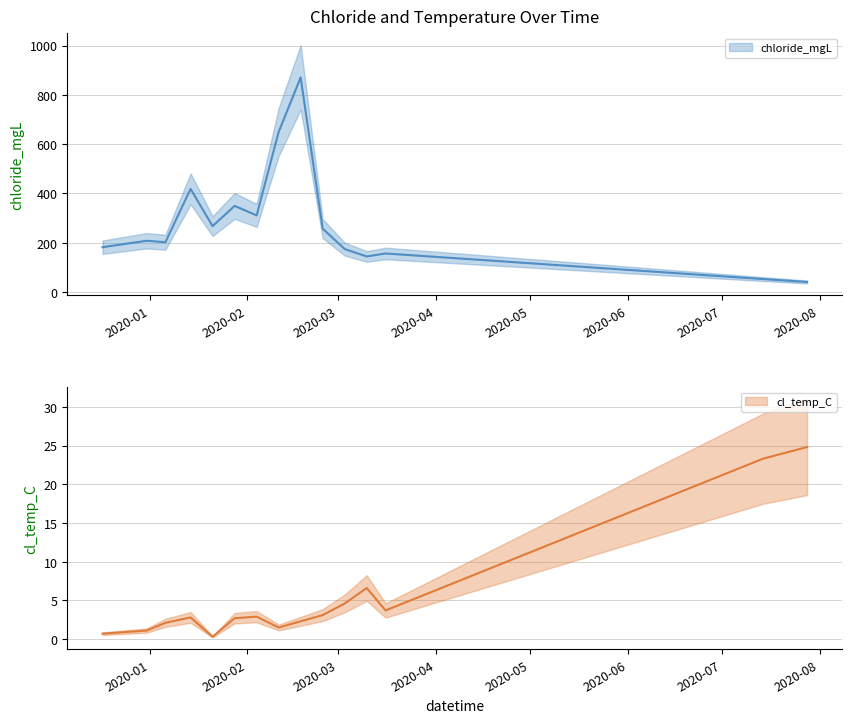

True or false: cl_temp_C and chloride_mgL cross at least once.

False